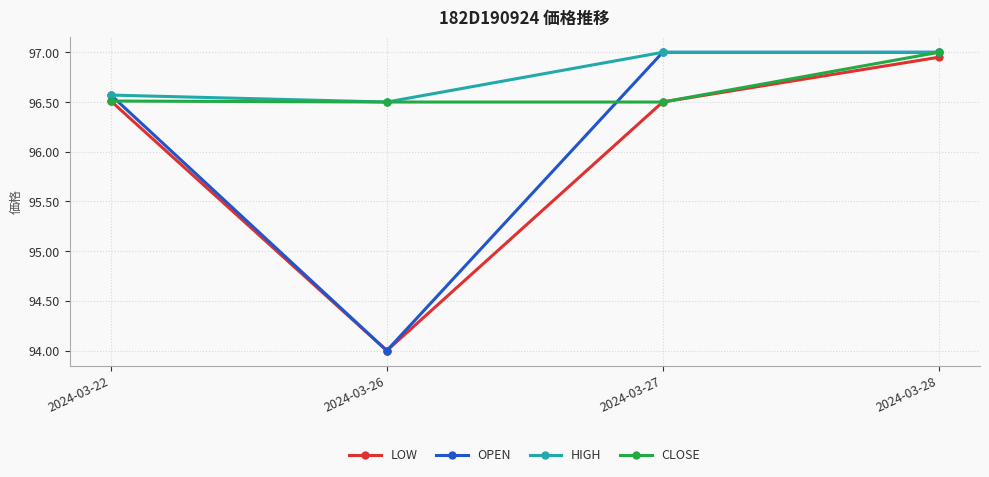

How many lines are shown in the chart?

4